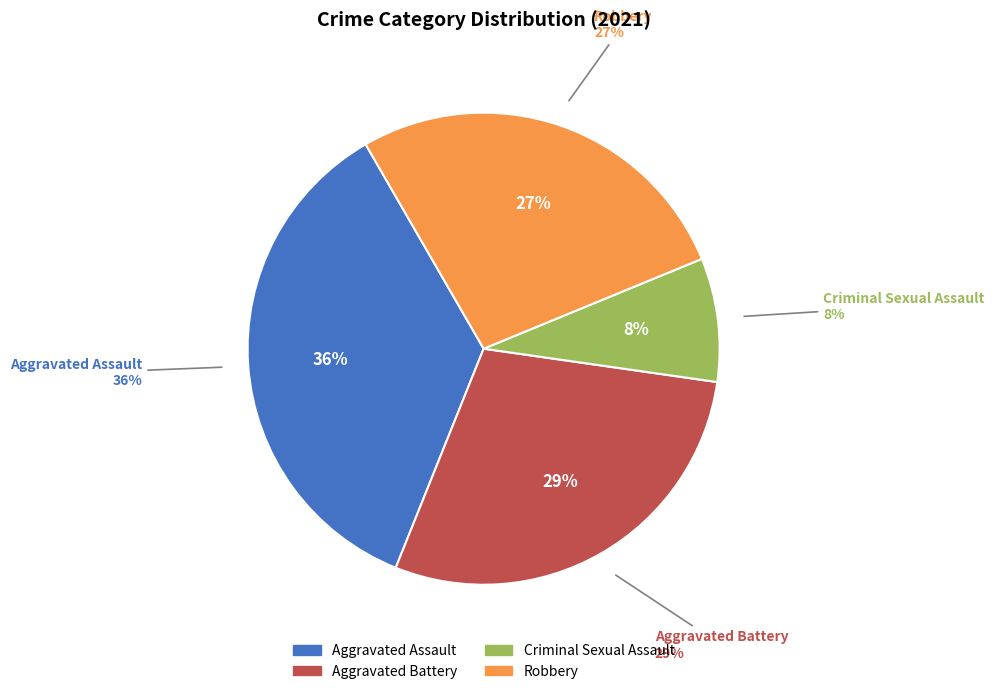

Does Aggravated Battery account for over 50% of the chart?

No